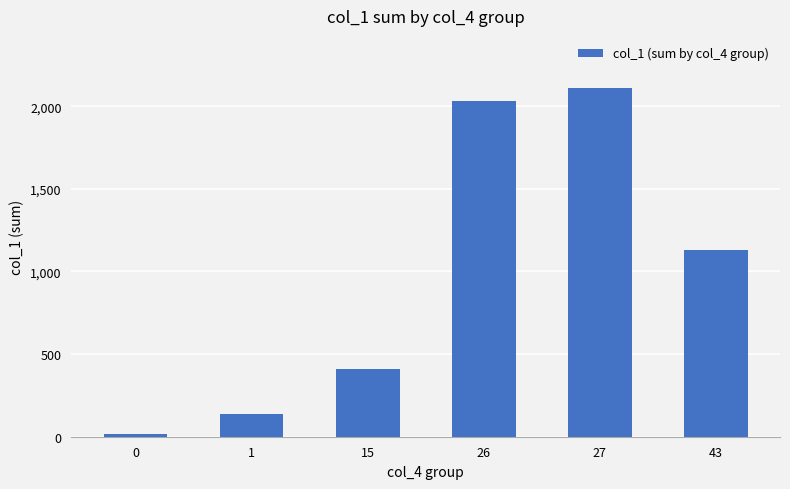

List the labels in order of value, smallest first.

0, 1, 15, 43, 26, 27